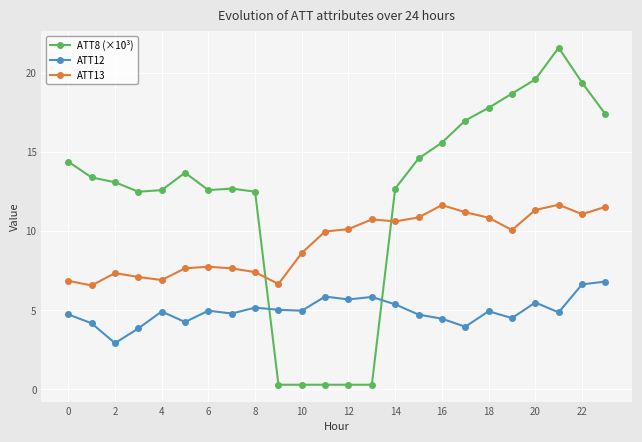

True or false: ATT12 has more than 0 points higher than both neighbors.

True